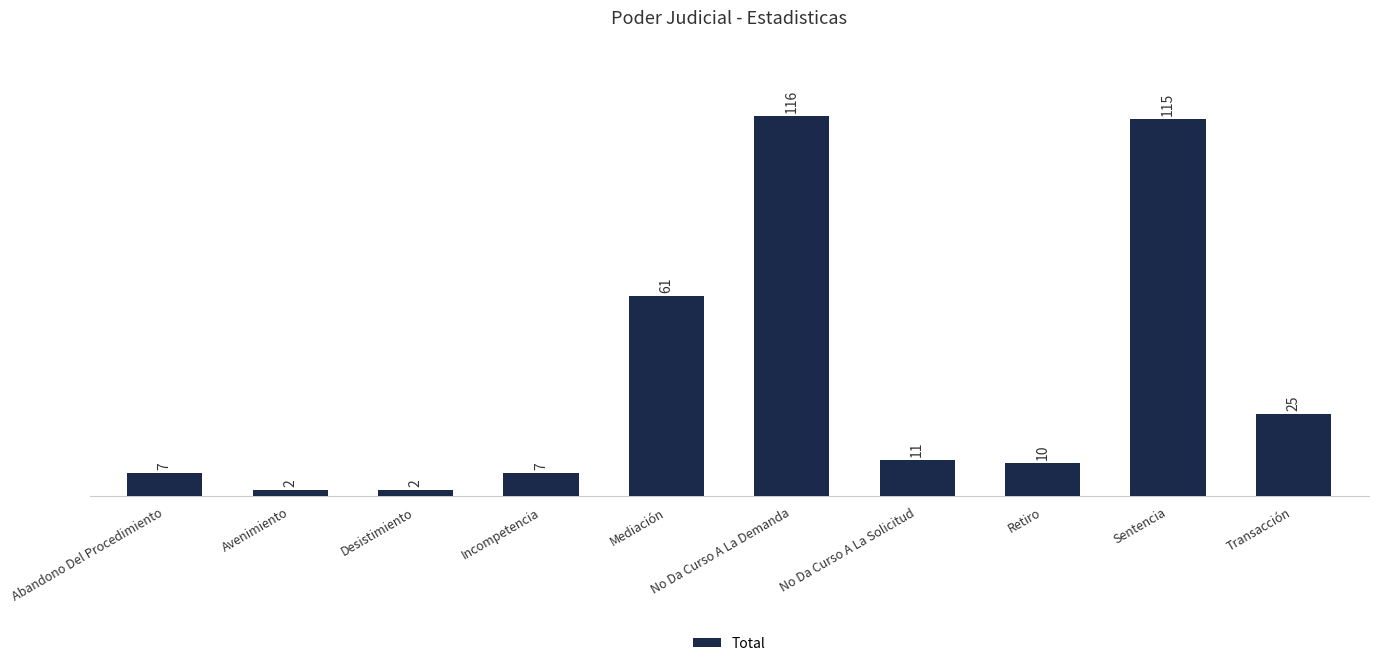

The chart shows a value of 10 at Retiro. True or false?

True